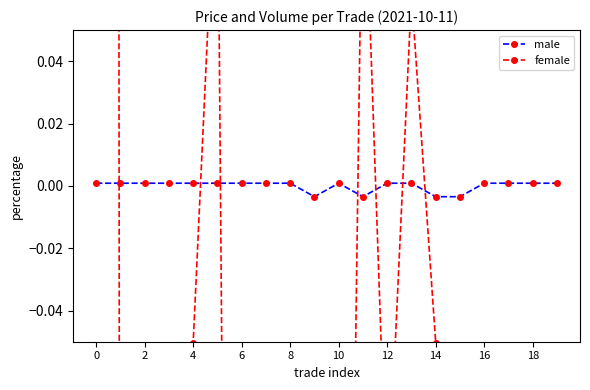

Count the number of categories in the chart.

20